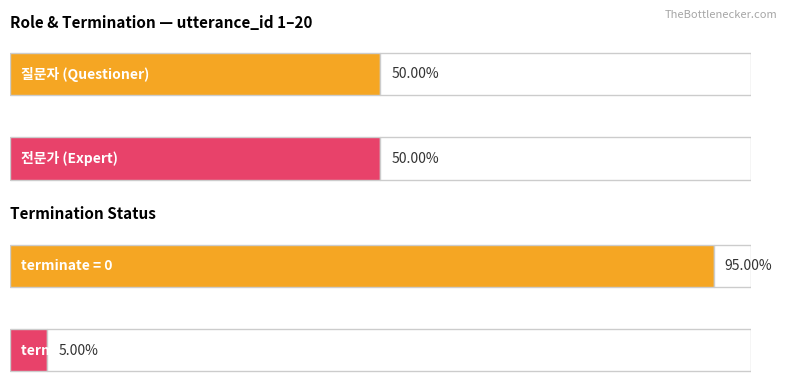

Between 12 and 6, which is larger?

12